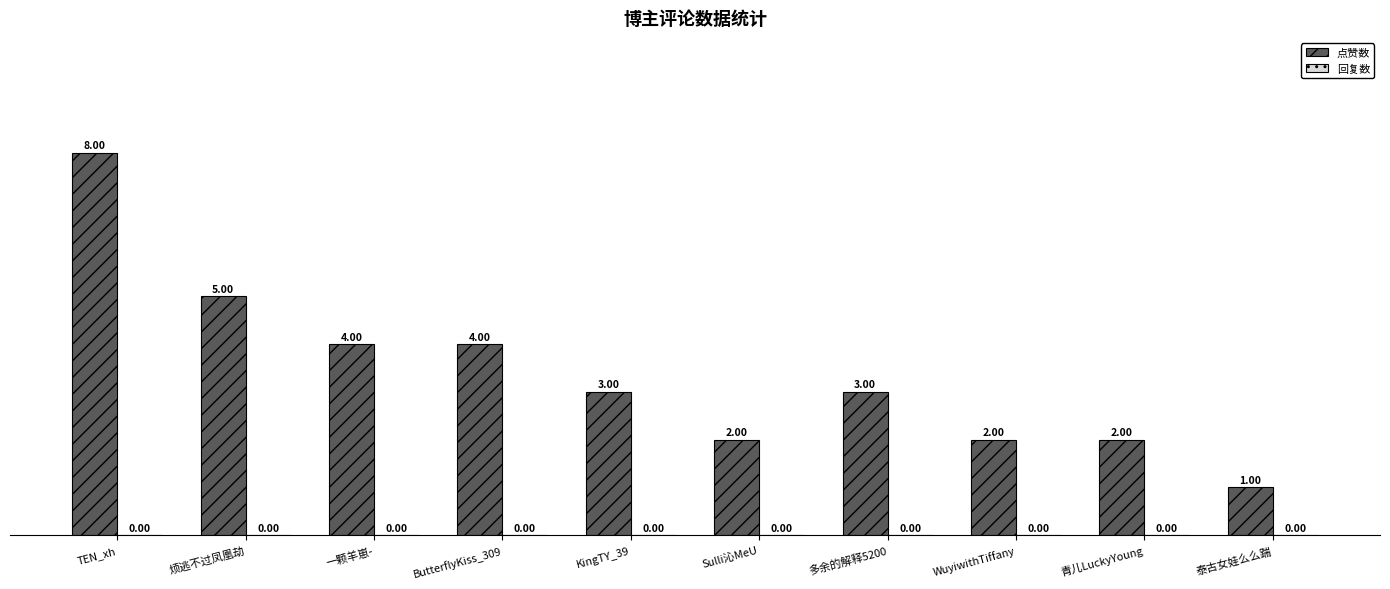

What is the change in value from TEN_xh to ButterflyKiss_309?

-4